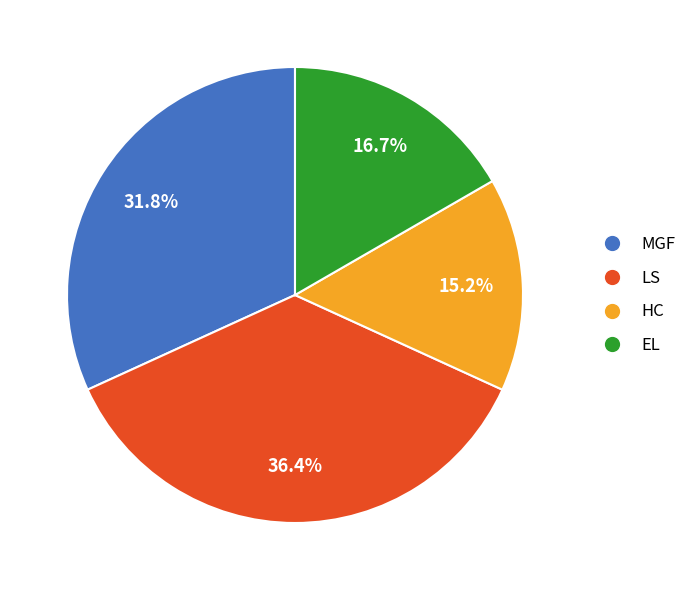

To the nearest percent, what portion does MGF represent?

32%